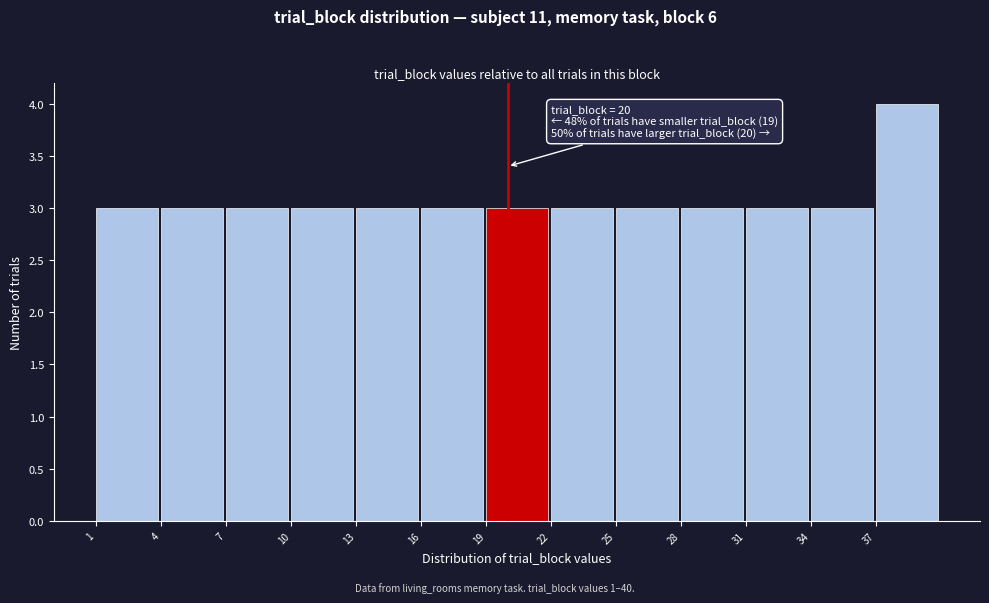

Which range on the x-axis has the tallest bar?

37 to 40